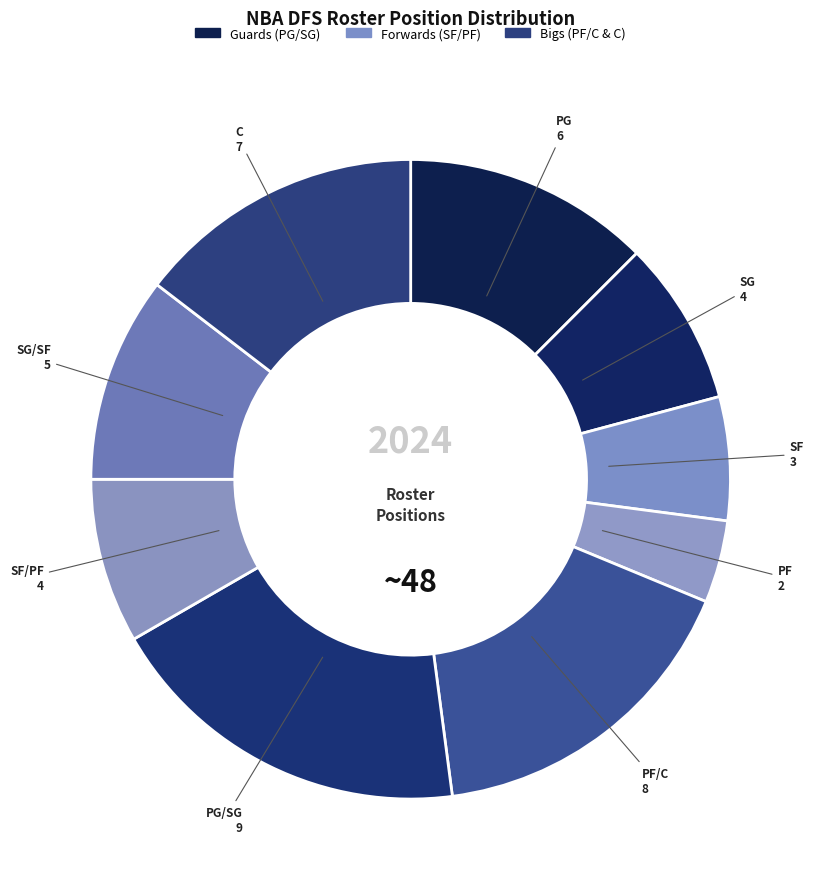

How many segments does this pie chart have?

9